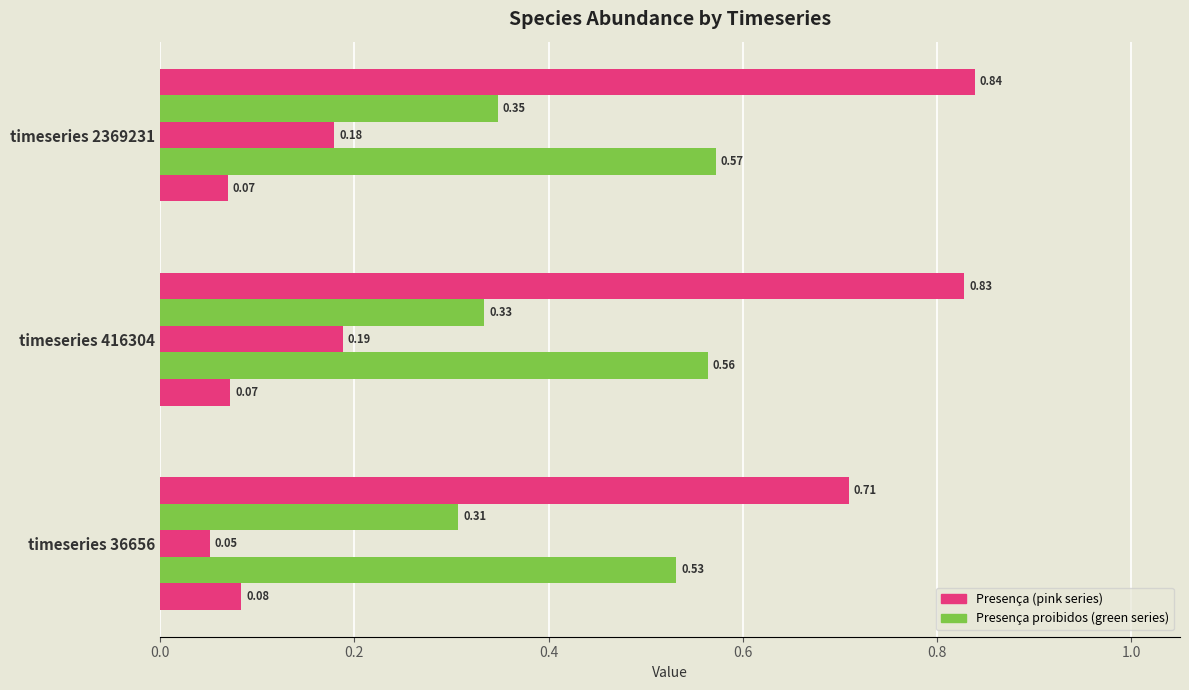

How many series are shown in this chart?

5